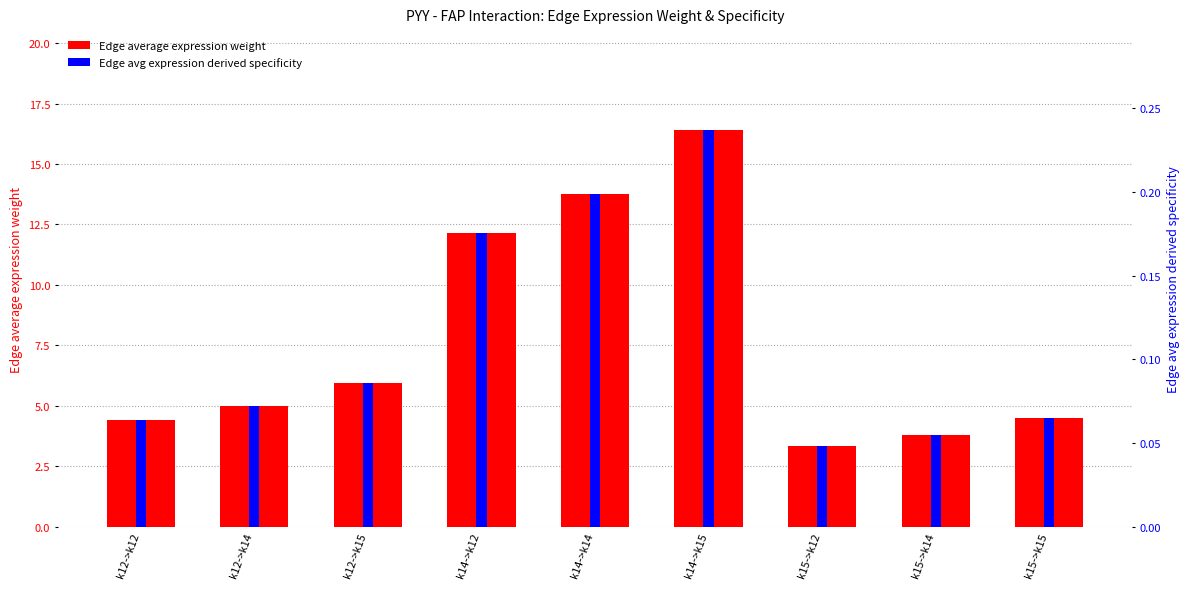

True or false: Edge avg expression derived specificity has a value of 0.2 at k14->k14.

True